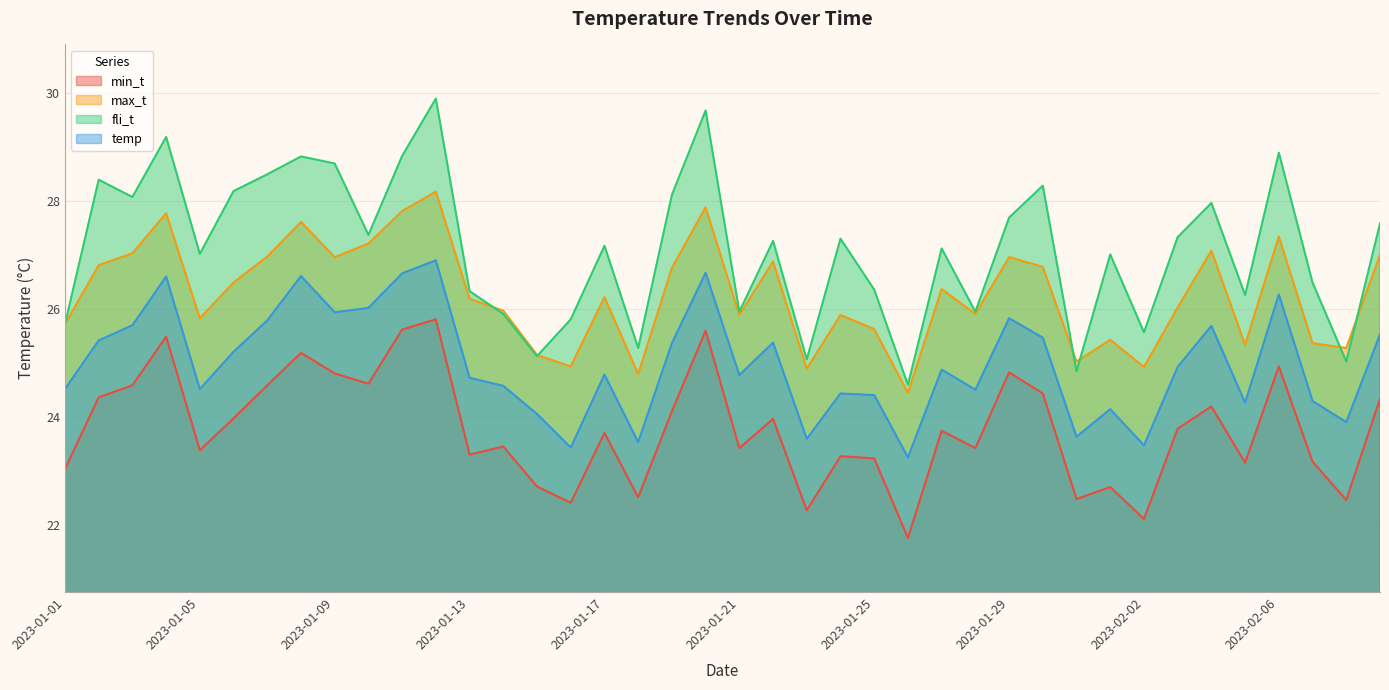

What is the difference between the second highest and second lowest values in the max_t series?

3.1